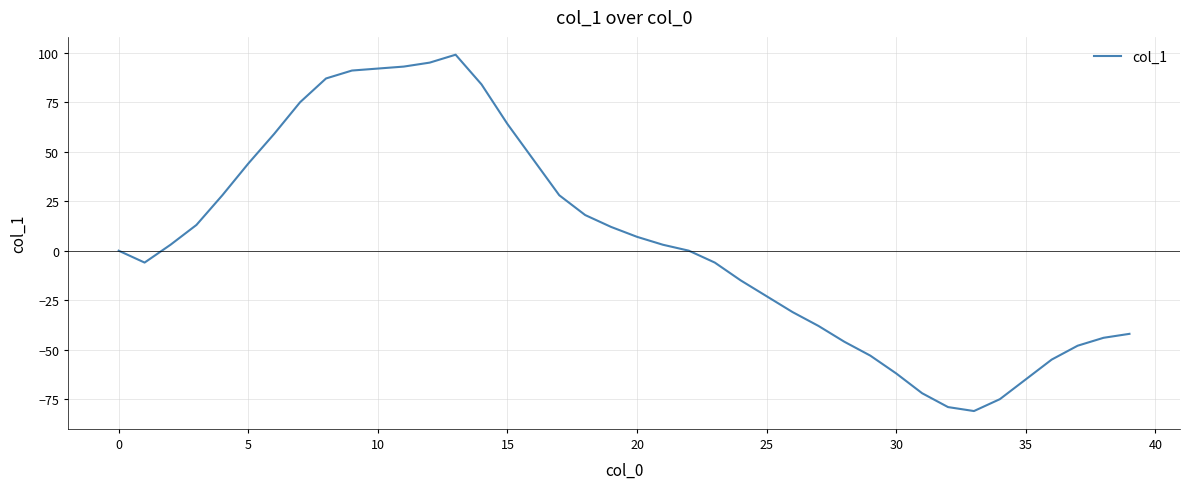

What is the difference between the maximum and minimum values?

180